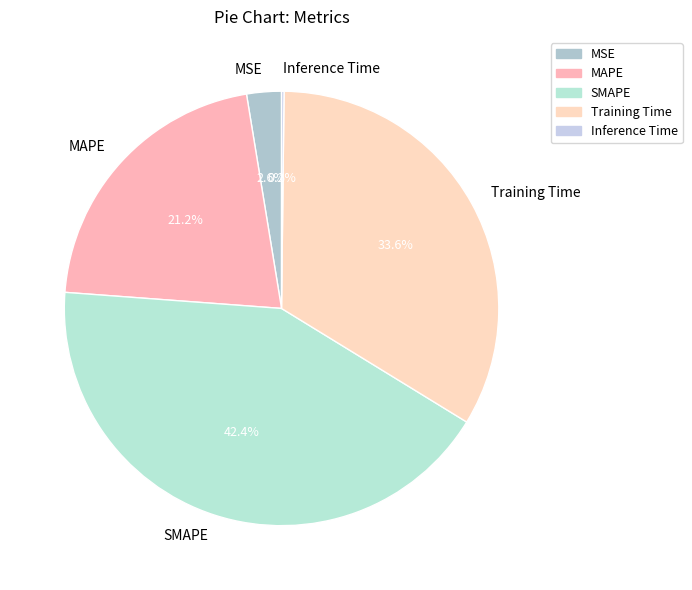

Does any single category account for the majority?

No